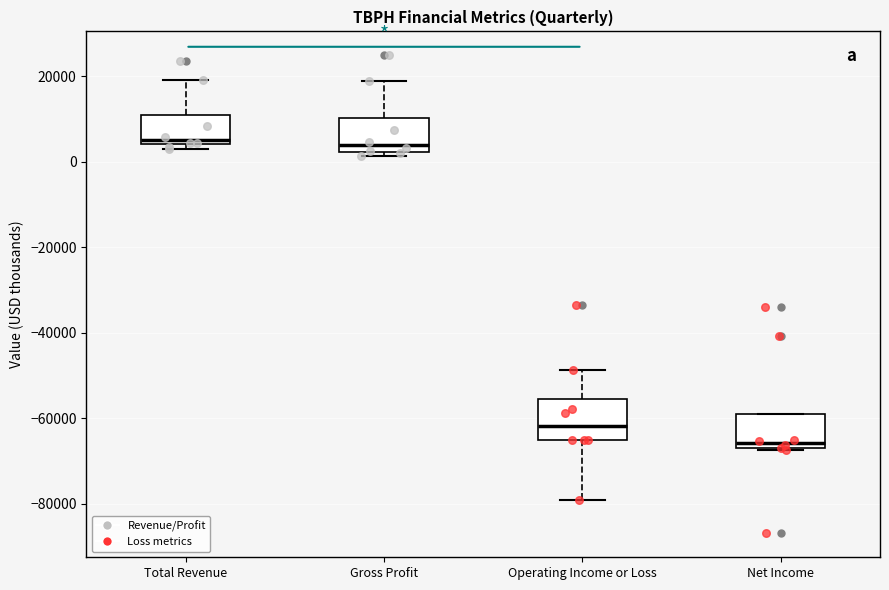

Reading left to right, read every box against the y-axis: the position of its median line, the range the box covers, and the ends of its whiskers. The values are not printed on the chart, so give them approximately, as read against the axis.

Total Revenue: median 6000, box 4000 to 12000, whiskers 4000 (just below the box's lower edge) to 20000
Gross Profit: median 4000, box 2000 to 10000, whiskers 2000 (just below the box's lower edge) to 18000
Operating Income or Loss: median -62000, box -66000 to -56000, whiskers -80000 to -48000
Net Income: median -66000 (just above the box's lower edge), box -66000 to -60000, whiskers -68000 to -60000